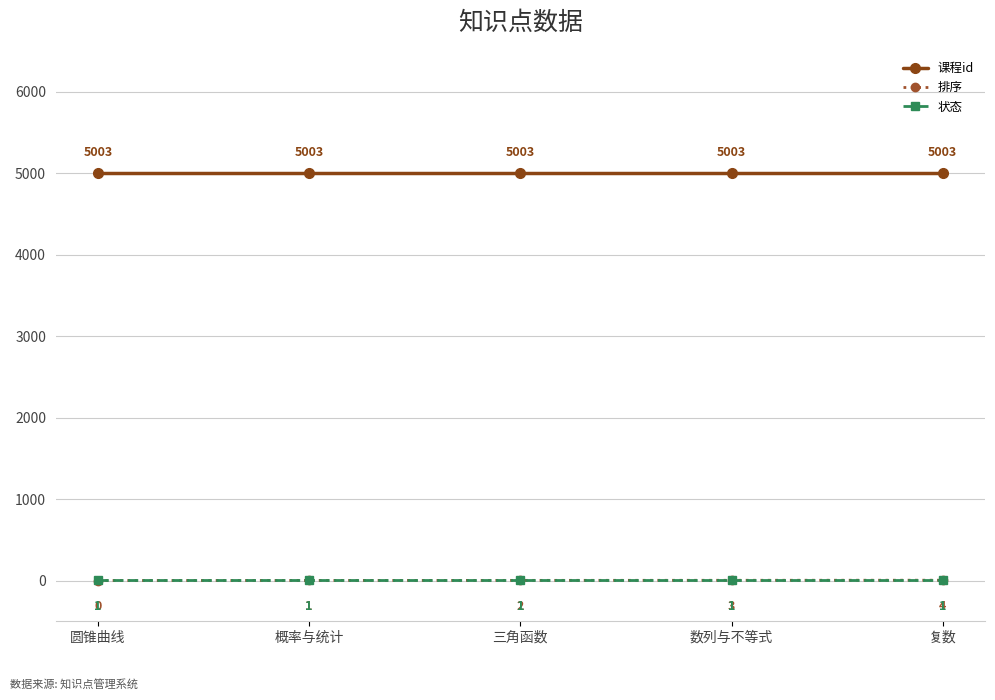

List the series in order of their peak value, highest first.

课程id, 排序, 状态